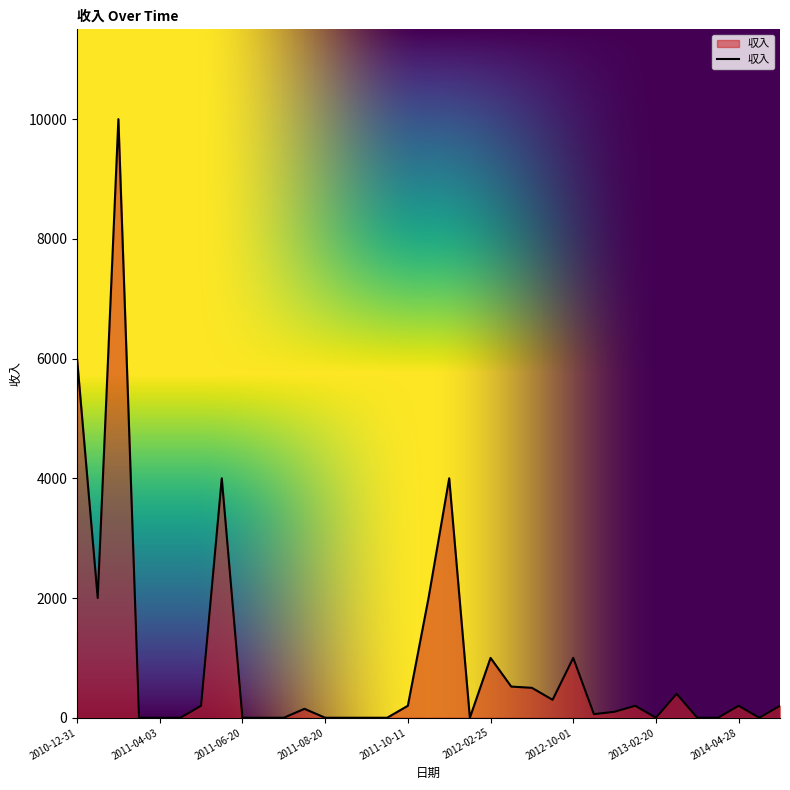

What is the maximum value shown in the chart?

10000